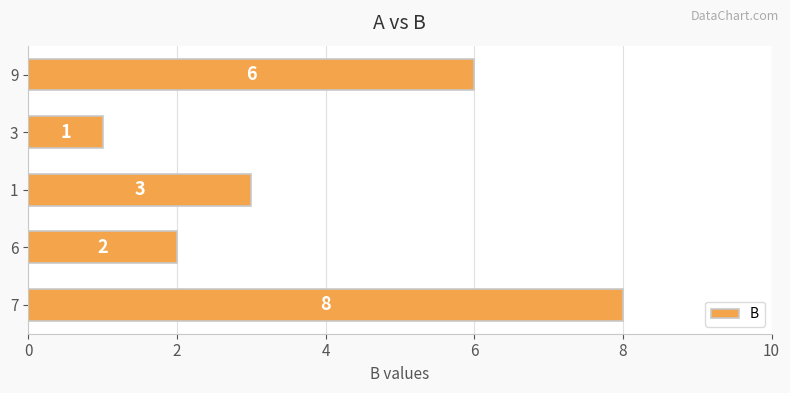

The chart shows a value of 5 at 1. True or false?

False